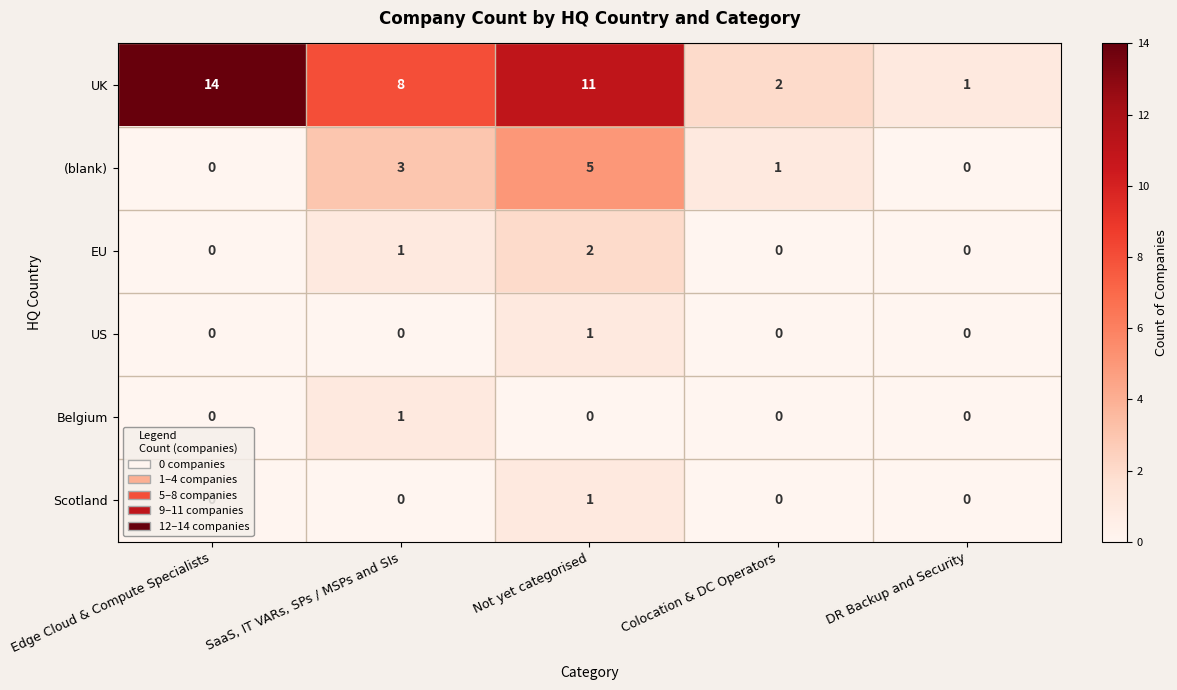

What is the difference between the second highest and minimum values in the UK series?

10